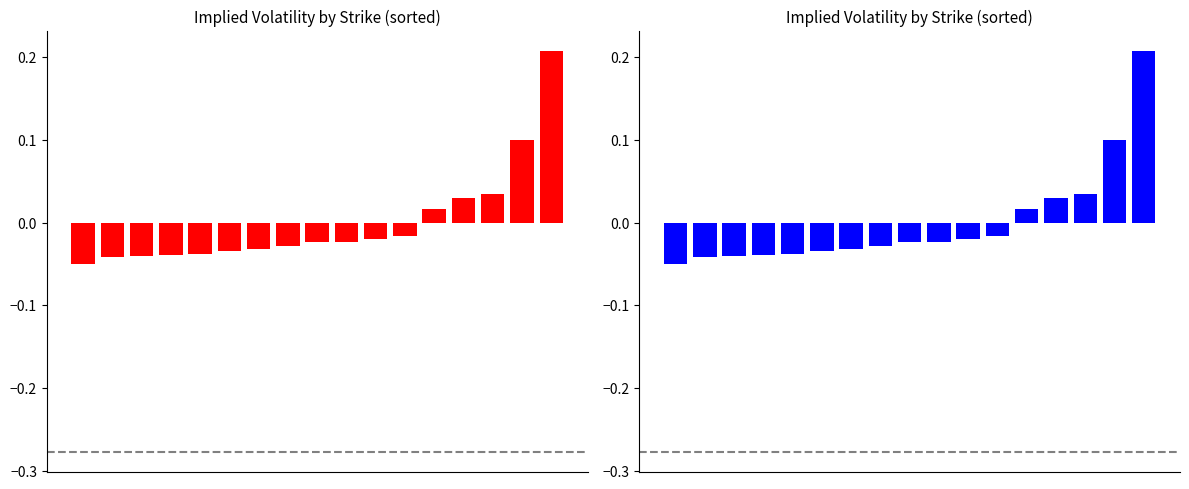

Is it true that the value at 3 is -0.0?

True